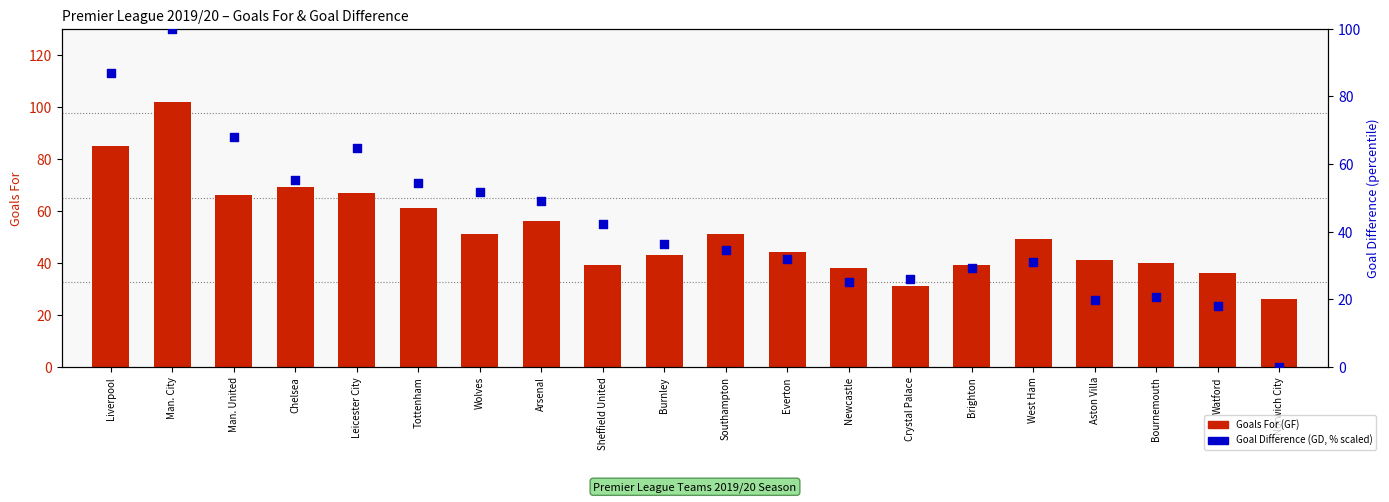

What are all the series names shown in the legend?

Goals For (GF), Goal Difference (GD)